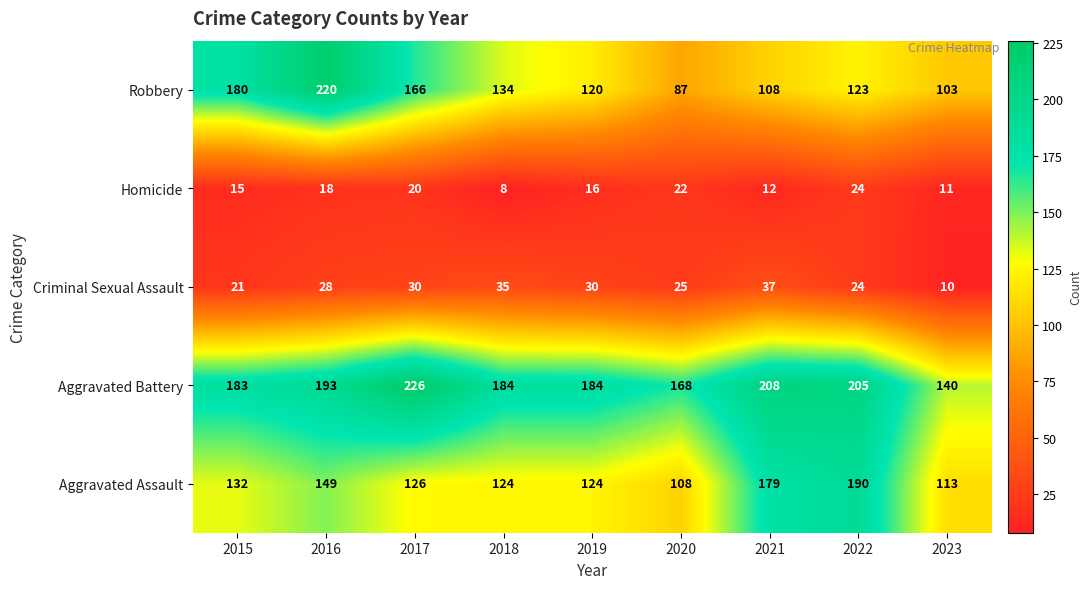

Is the value of Robbery at 2015 greater than the value of Criminal Sexual Assault at 2017?

Yes